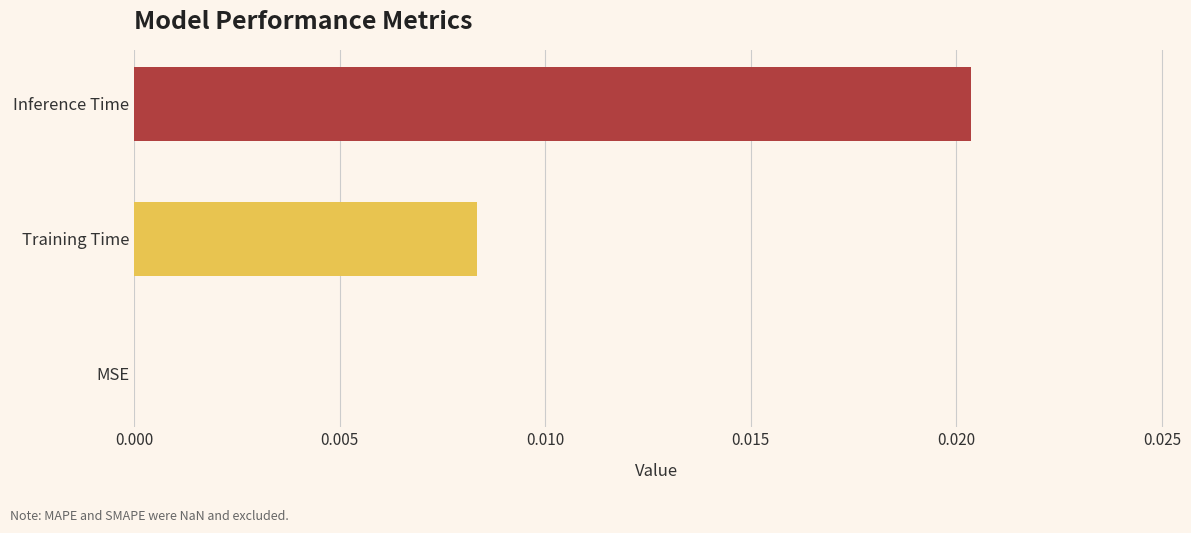

Between Inference Time and MSE, which is larger?

Inference Time